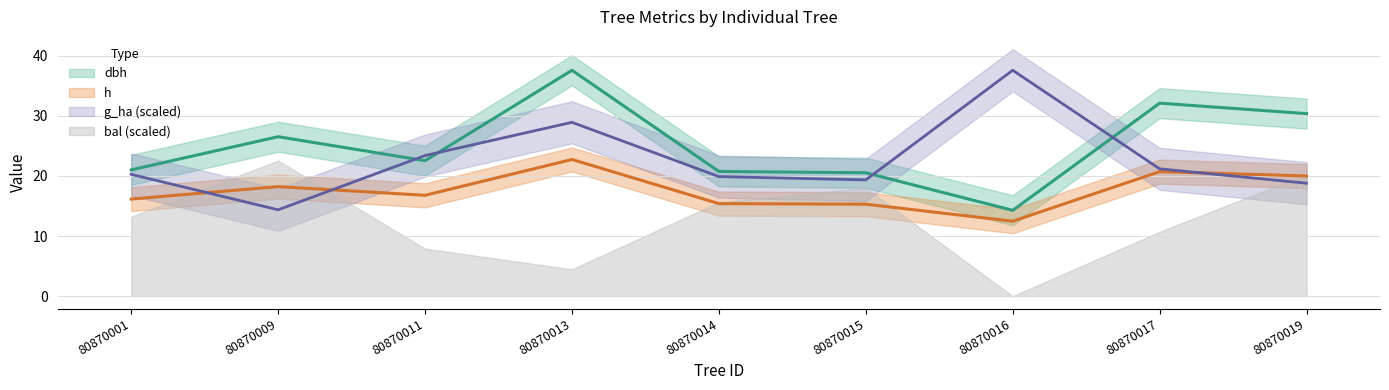

Does the chart display data point markers on the line(s)?

No